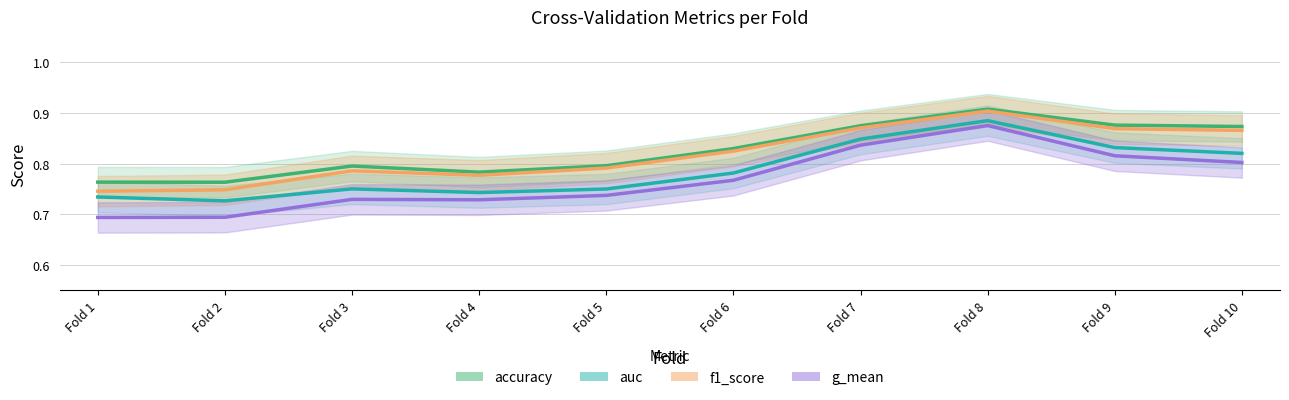

At which label is auc closest to 0?

Fold 2